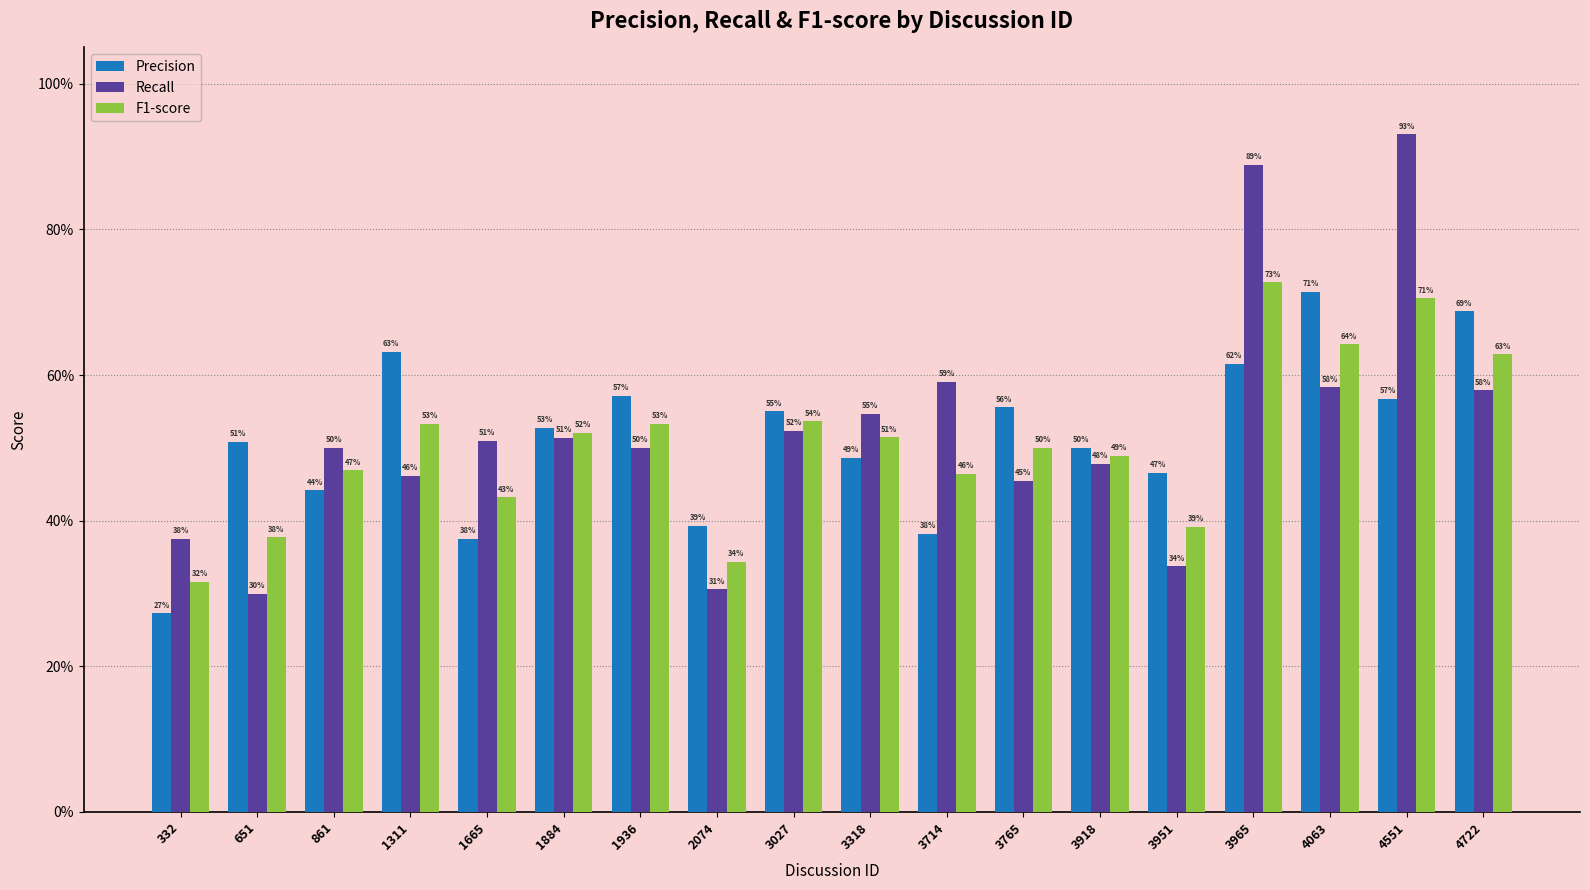

Does the chart contain any negative values?

No